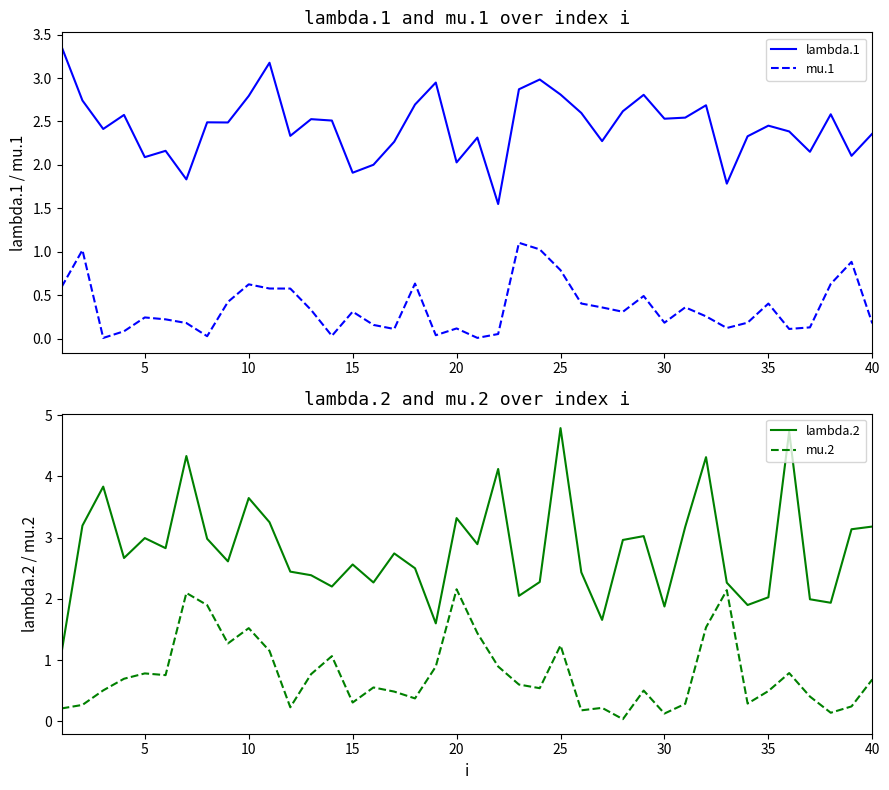

What is the difference between the second highest and second lowest values in the lambda.2 series?

3.1